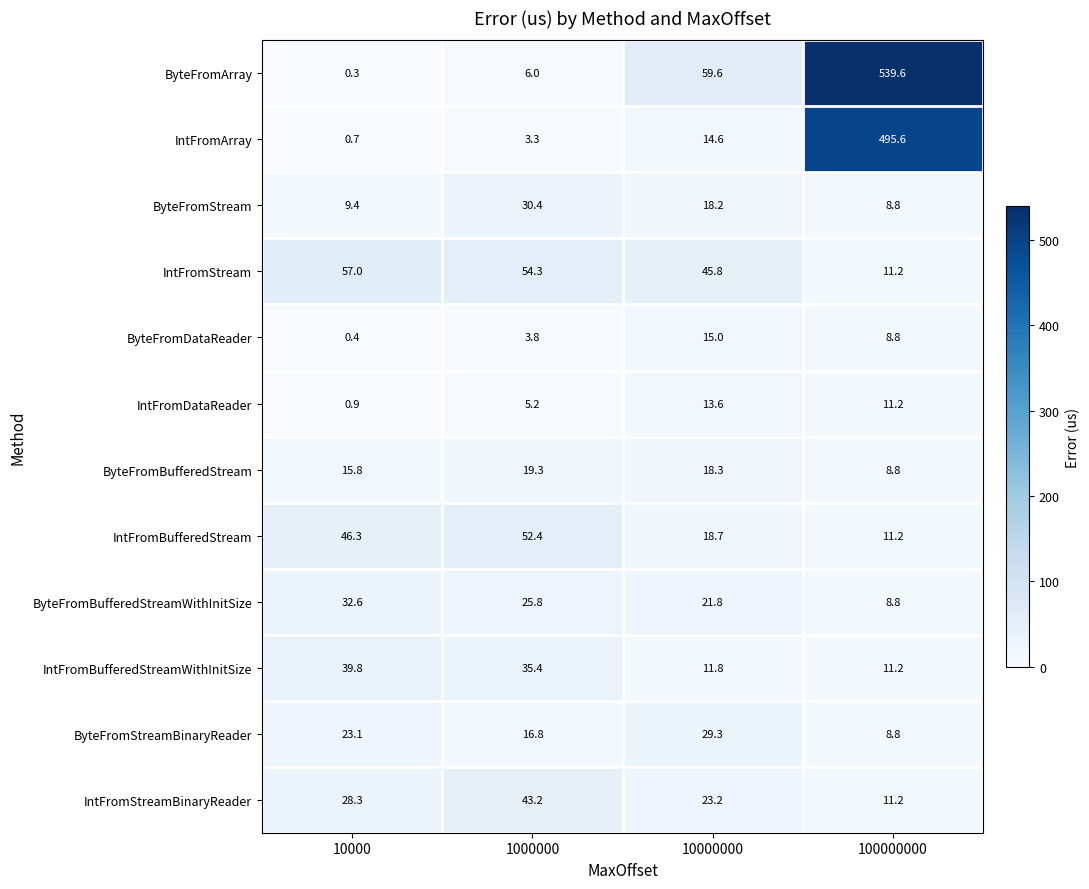

What is the sum of all IntFromDataReader values?

30.9